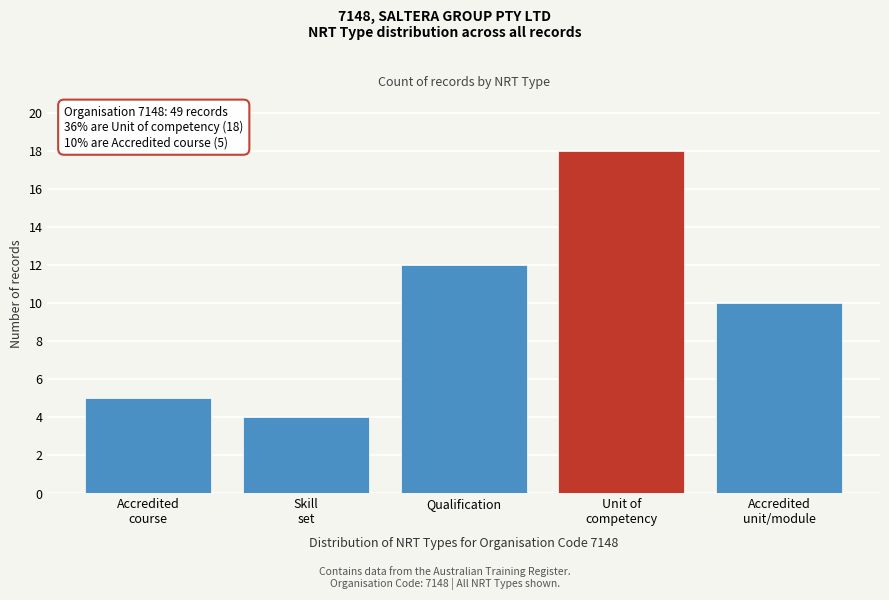

Reading left to right, extract all data points from this chart.

5	4	12	18	10